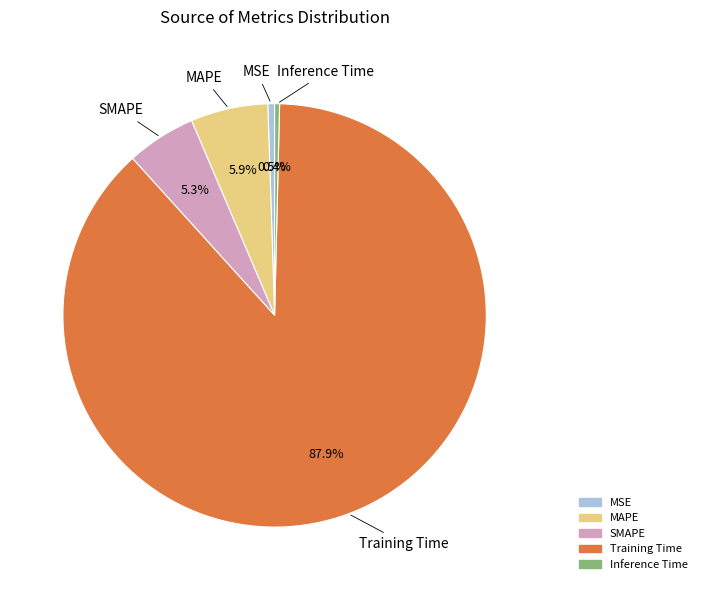

To the nearest percent, what is the average slice percentage?

20%